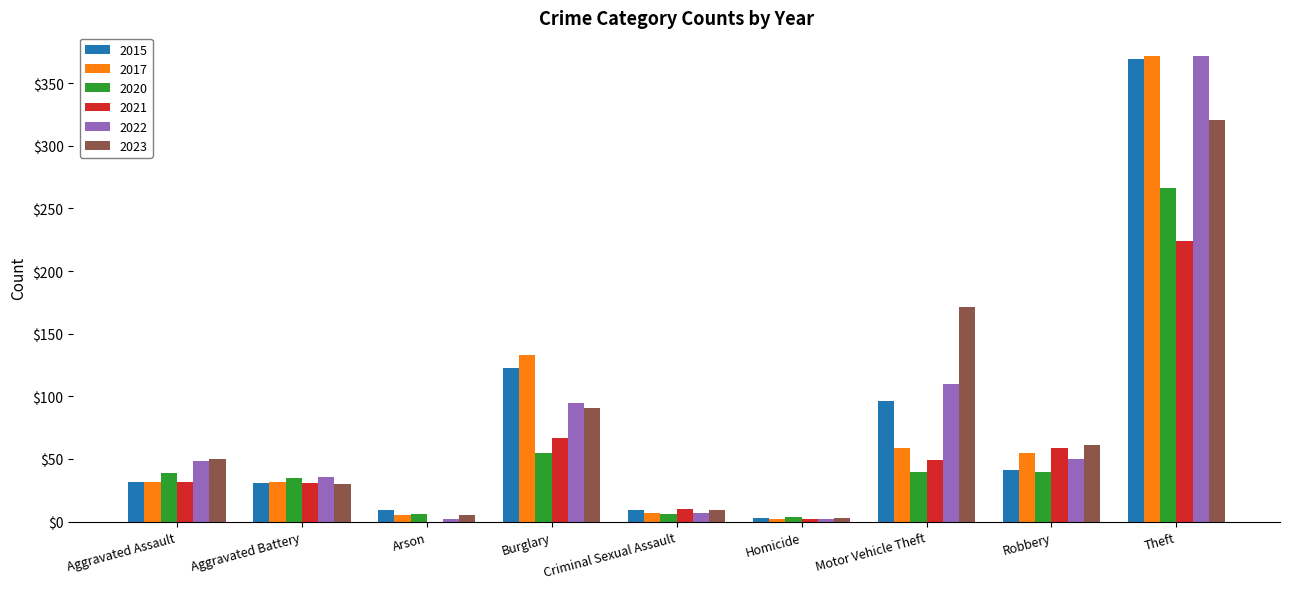

What is the greatest value displayed?

372